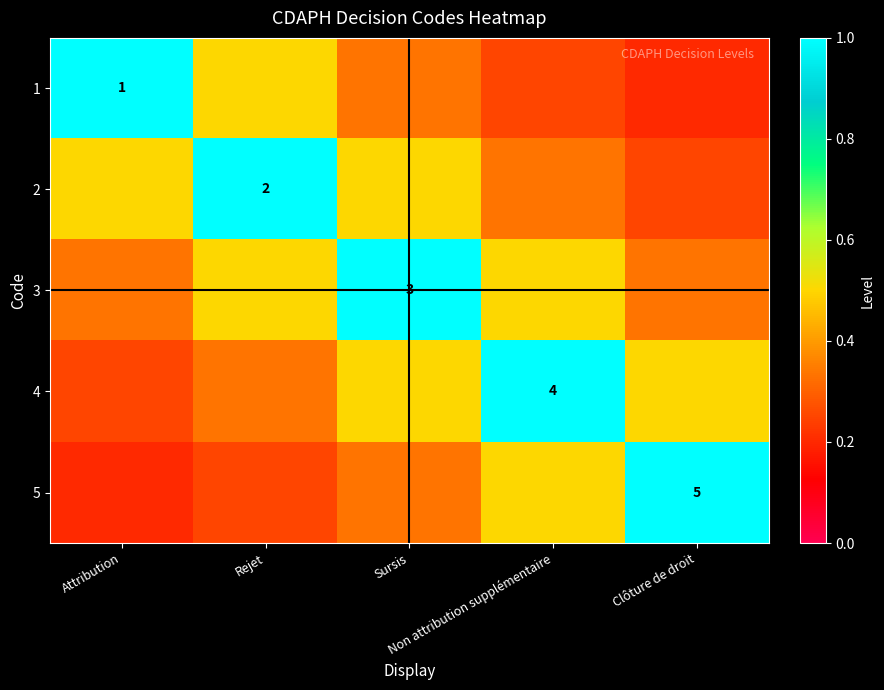

What is the difference between the maximum and minimum values in the 1 series?

0.8